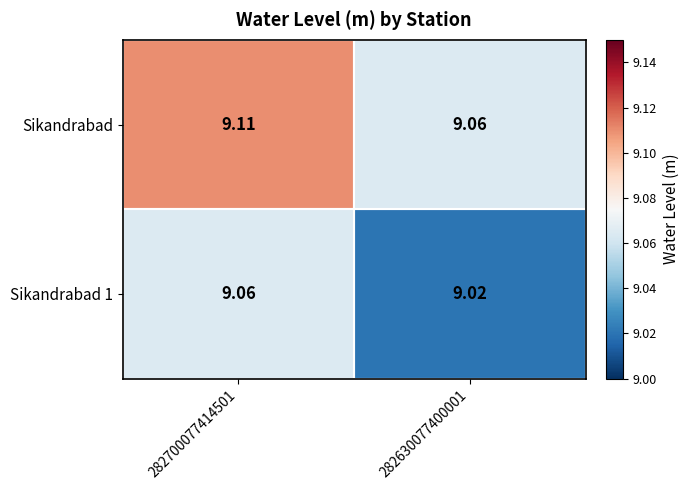

Which series has the largest total across all categories?

Sikandrabad